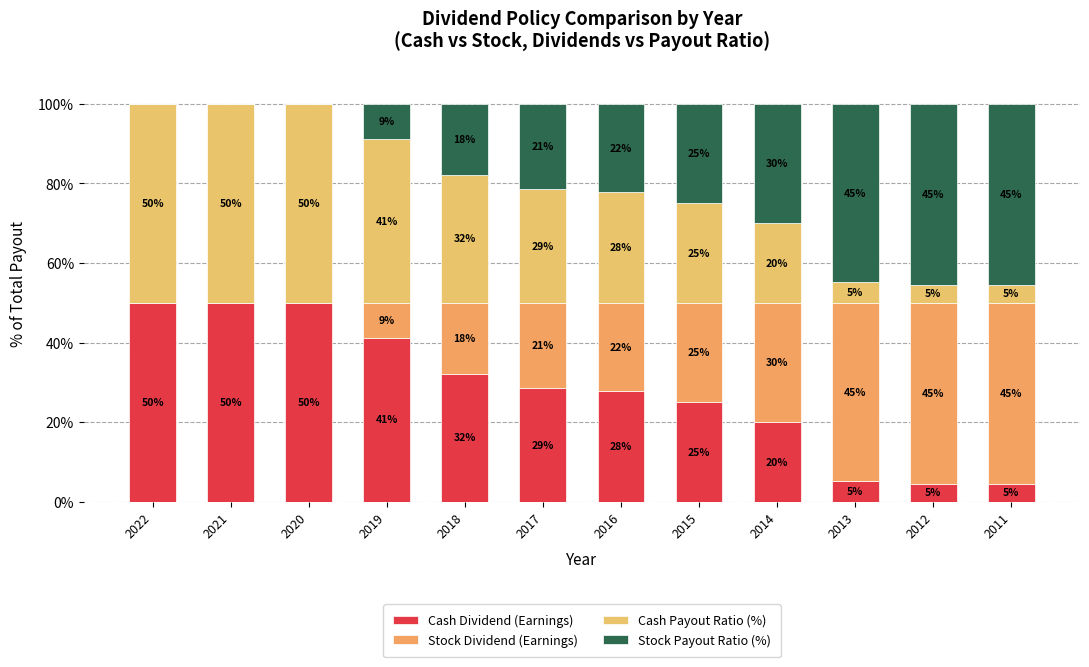

List the labels in order of Stock Payout Ratio (%) value, smallest first.

2022, 2021, 2020, 2019, 2018, 2017, 2016, 2015, 2014, 2013, 2012, 2011